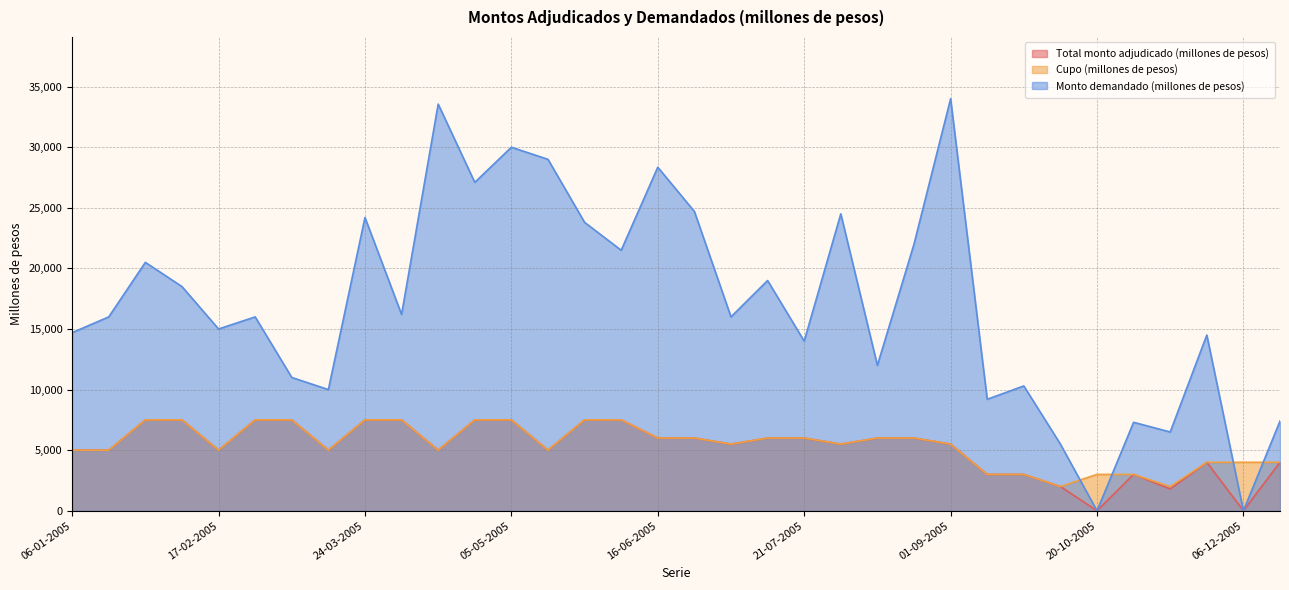

At which category is the sum across all series the highest?

05-05-2005